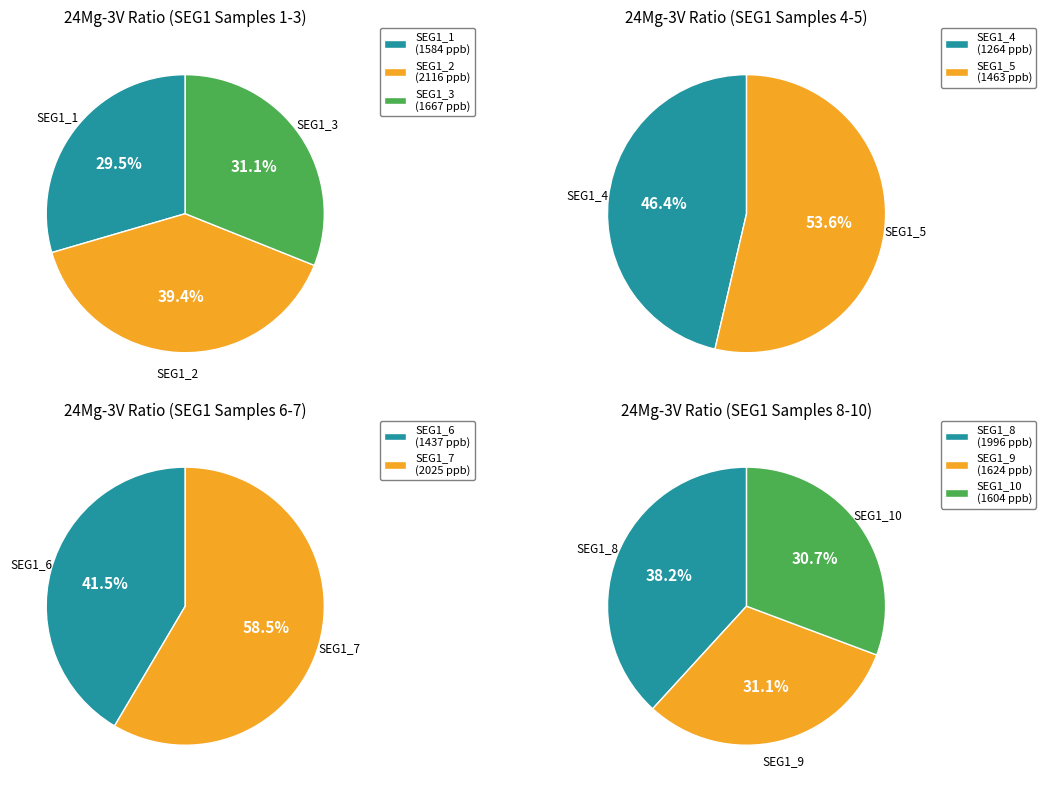

The SEG1_6 slice represents 1% of the pie. True or false?

False